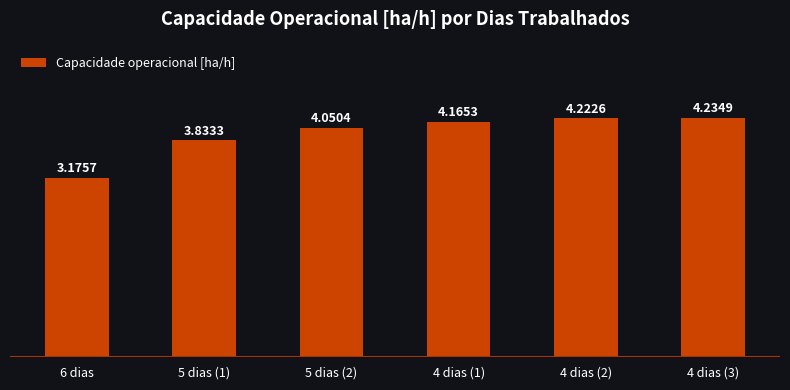

List the labels in order of value, largest first.

4 dias (3), 4 dias (2), 4 dias (1), 5 dias (2), 5 dias (1), 6 dias